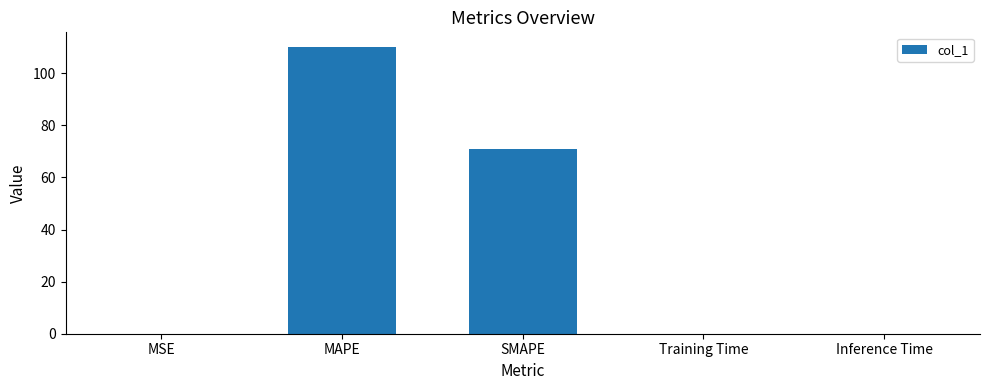

Approximately how many times larger is the value at MAPE compared to SMAPE?

1.6